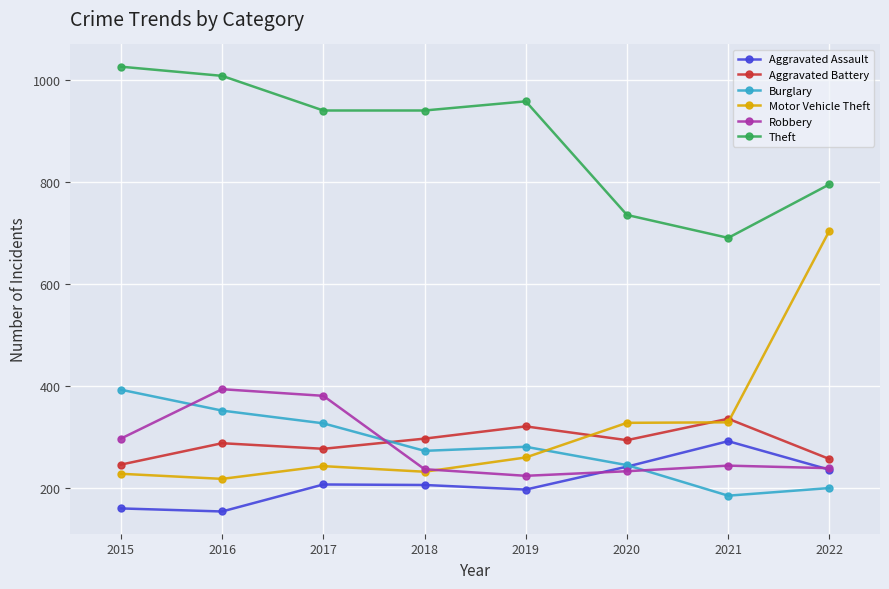

Rank the series at 2016 from highest to lowest value.

Theft, Robbery, Burglary, Aggravated Battery, Motor Vehicle Theft, Aggravated Assault